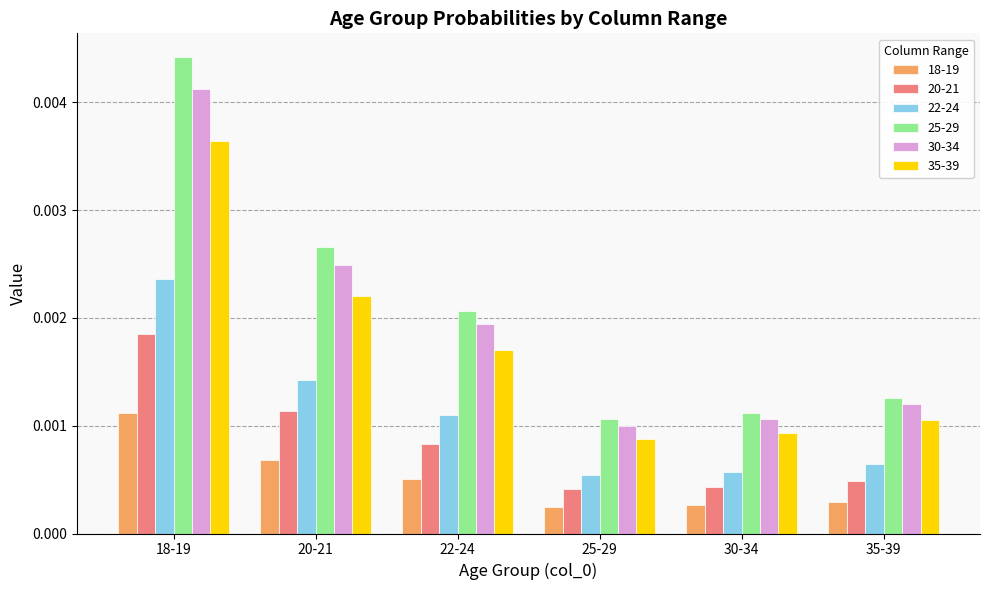

How many bars are there in each group?

6